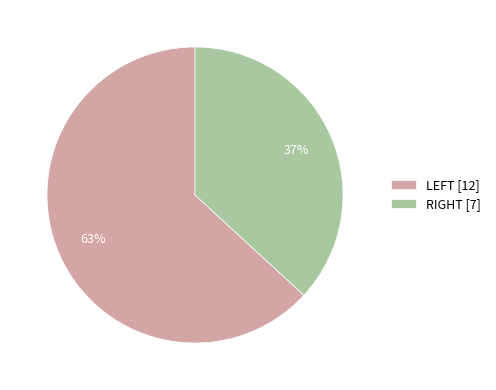

Rank the categories by value from highest to lowest.

LEFT, RIGHT